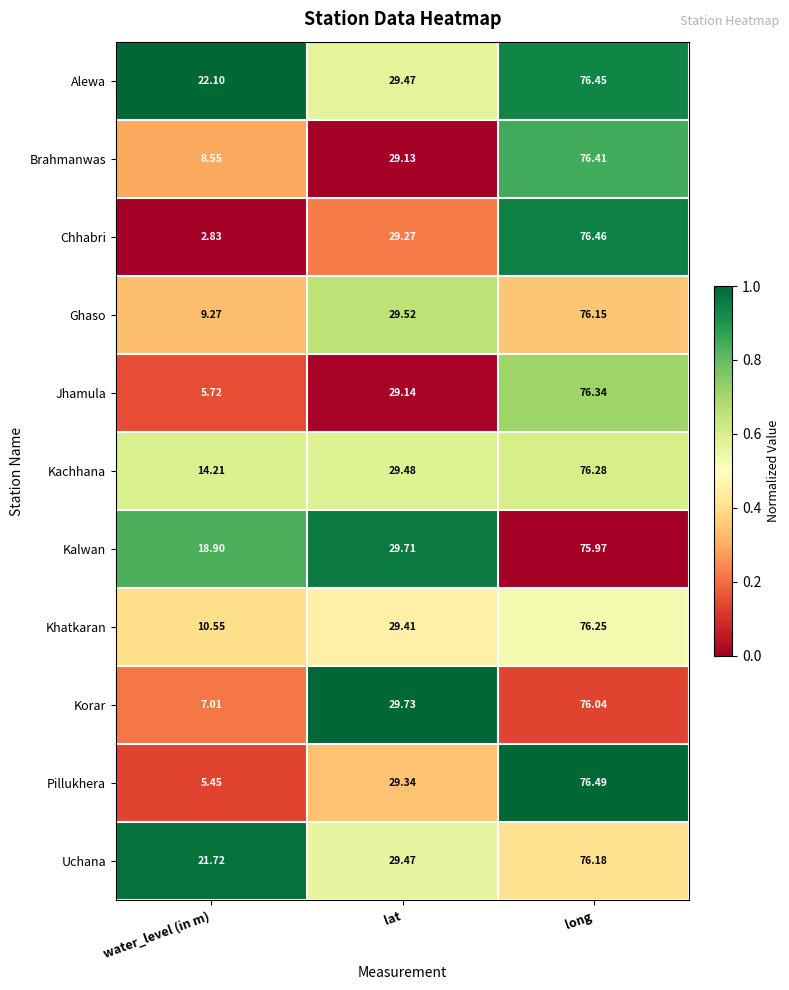

Which series changed the most between lat and long?

Brahmanwas